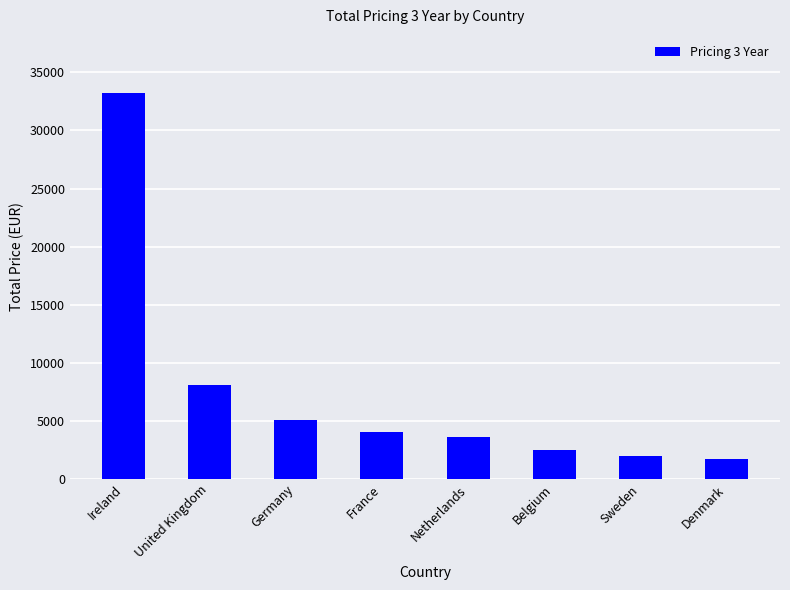

Is it true that the value at France is 4043.7?

True